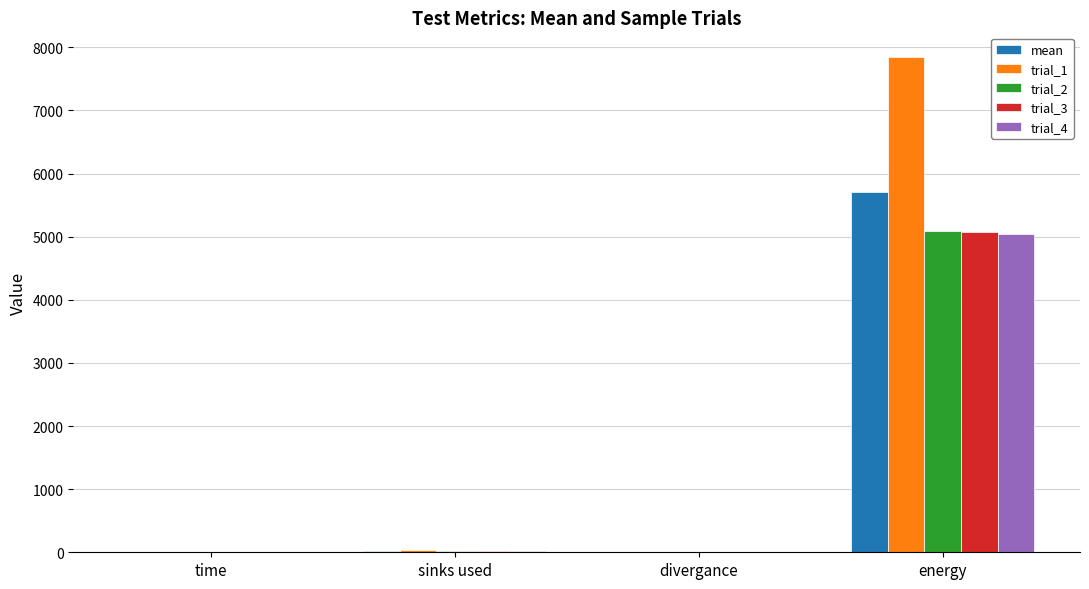

What is the sum of all trial_4 values?

5079.8